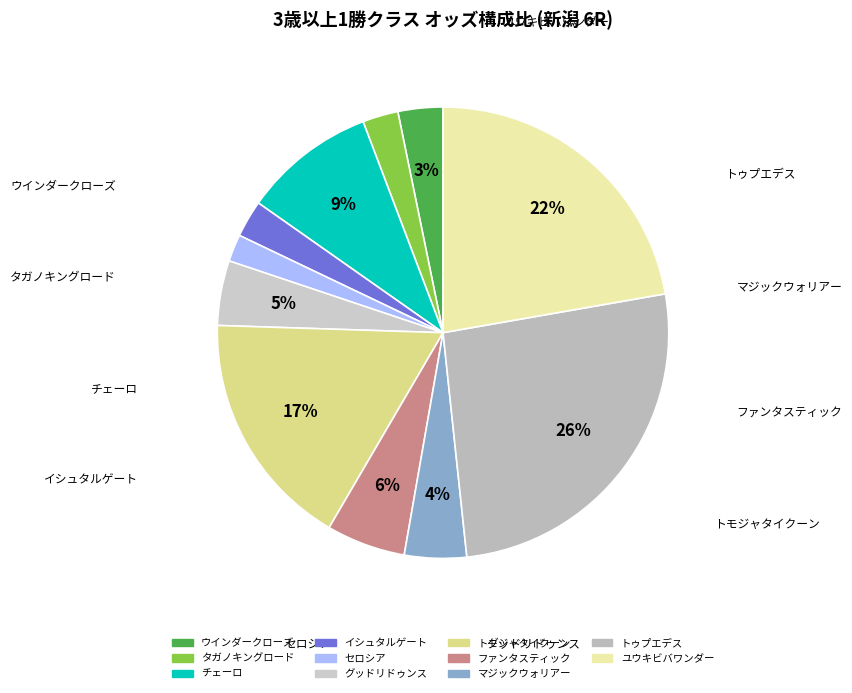

To the nearest percent, what is the average slice percentage?

9%